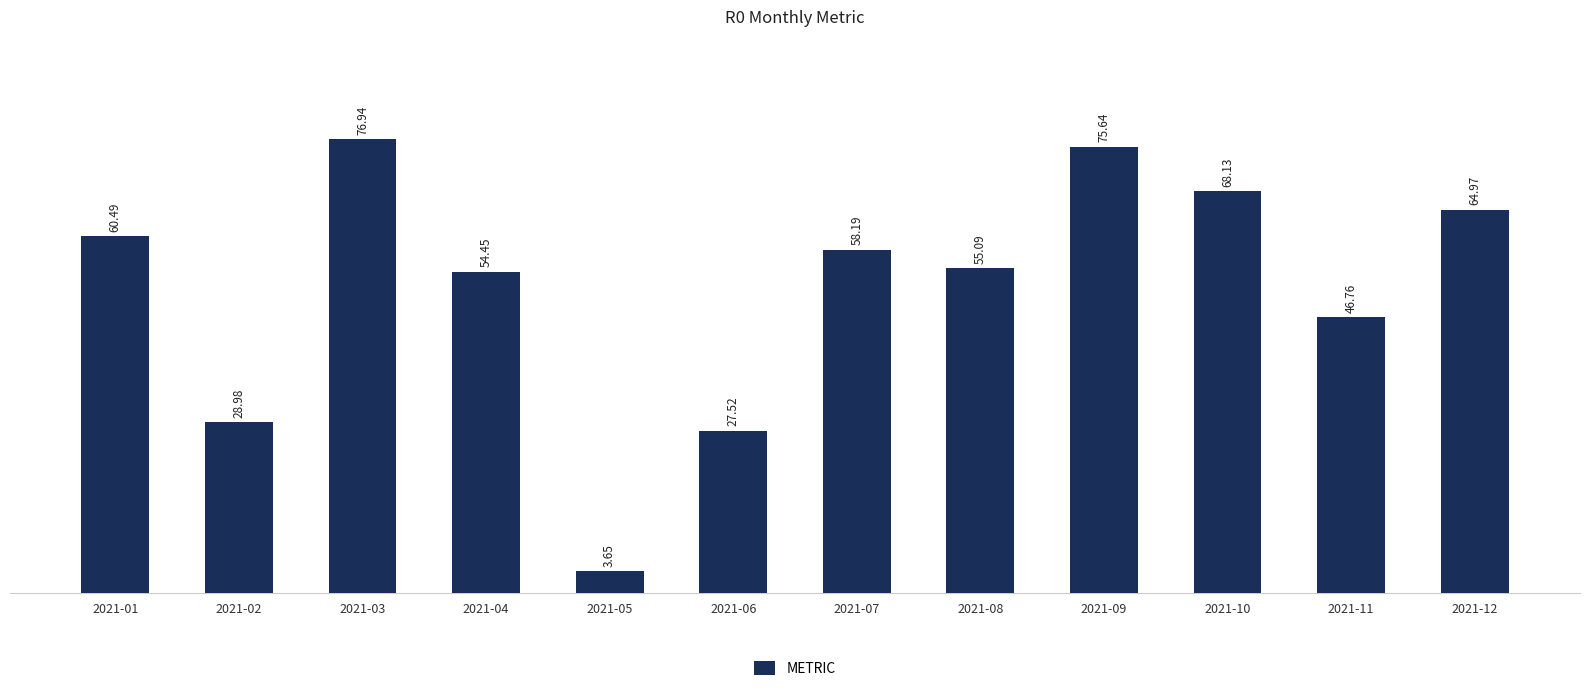

How many categories are shown in the chart?

12